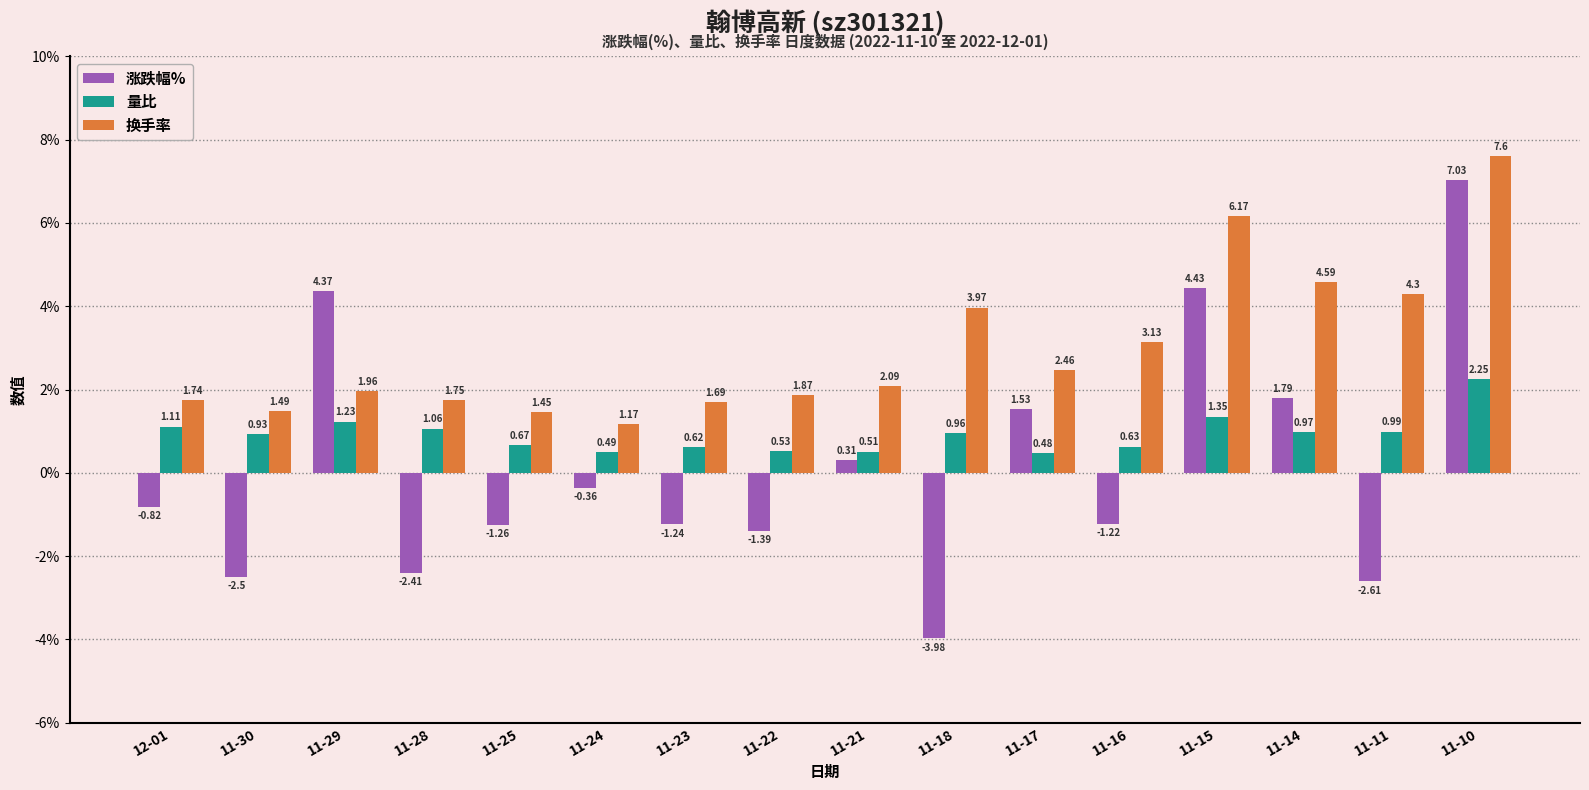

How many bars are there in each group?

3